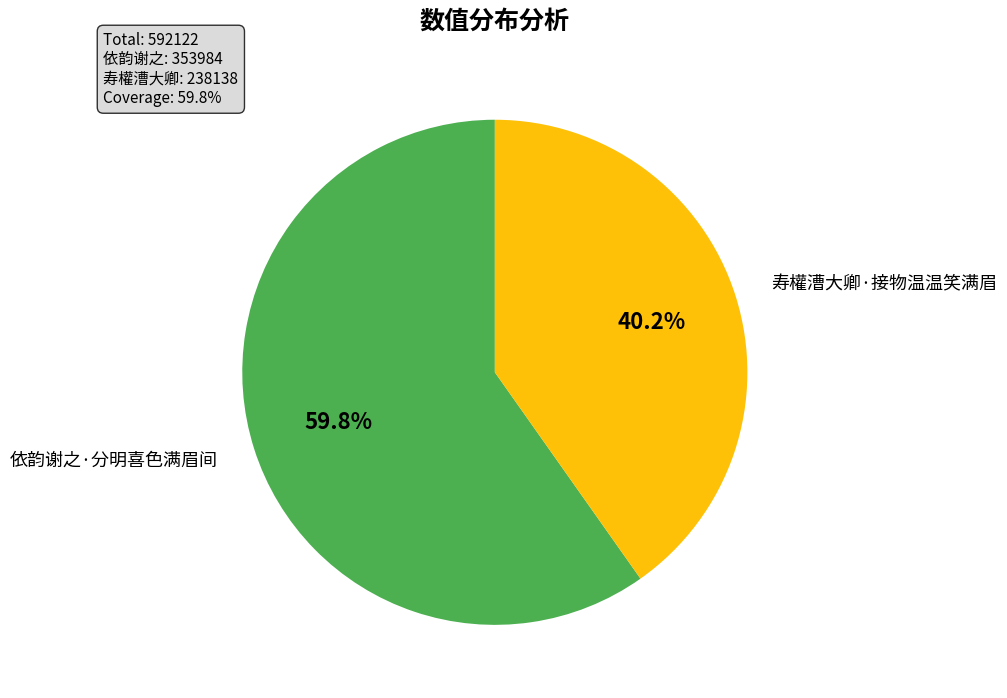

What portion of the pie excludes 依韵谢之·分明喜色满眉间?

40.2%